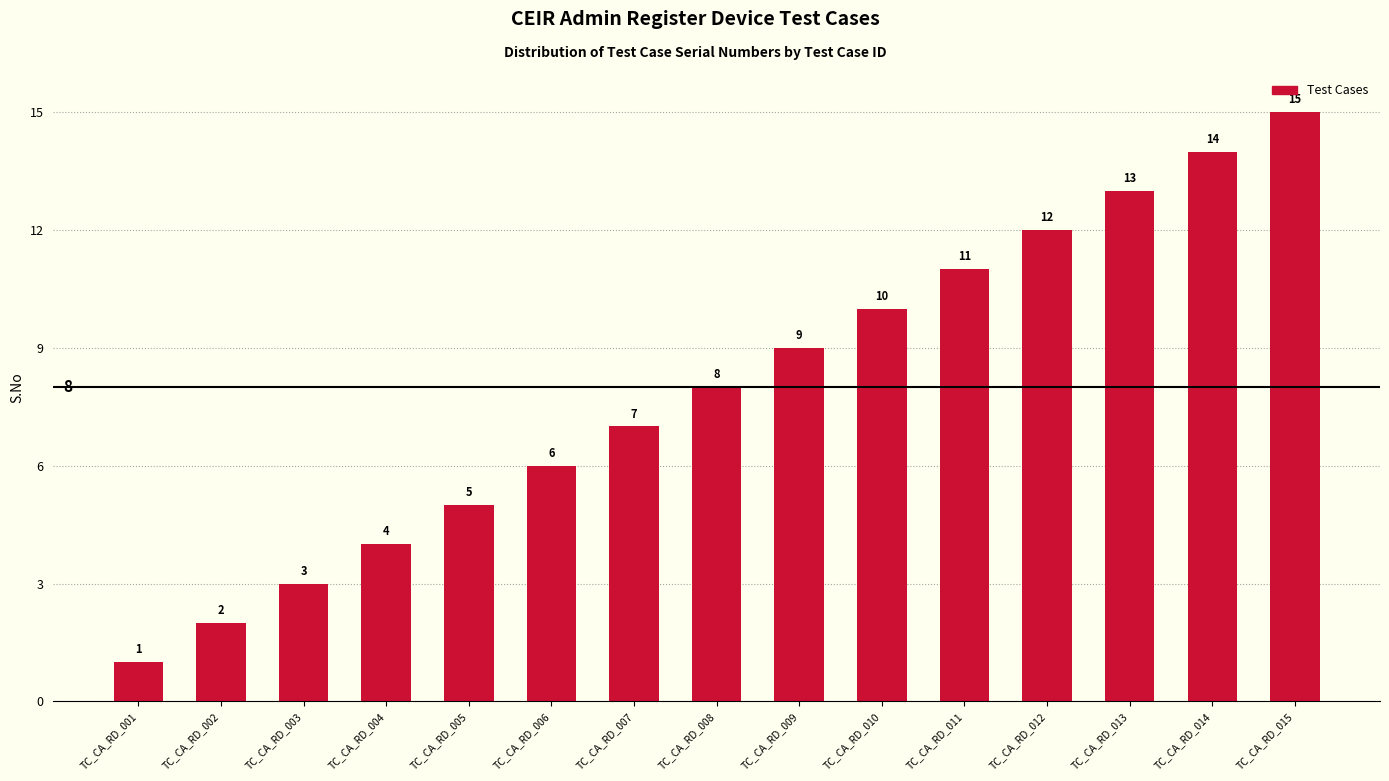

What is the average value?

8